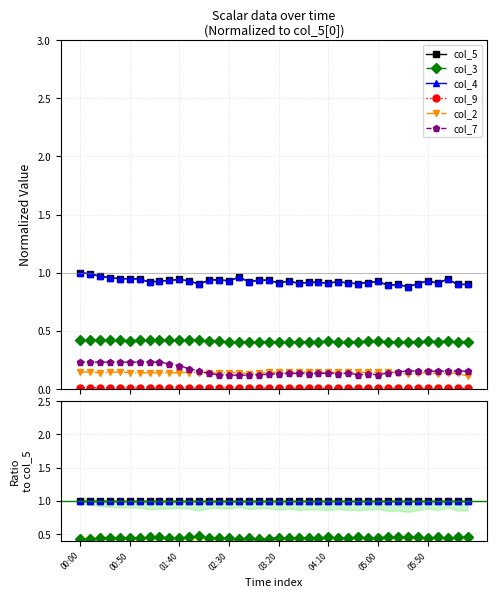

True or false: col_3 and col_7 cross at least once.

False